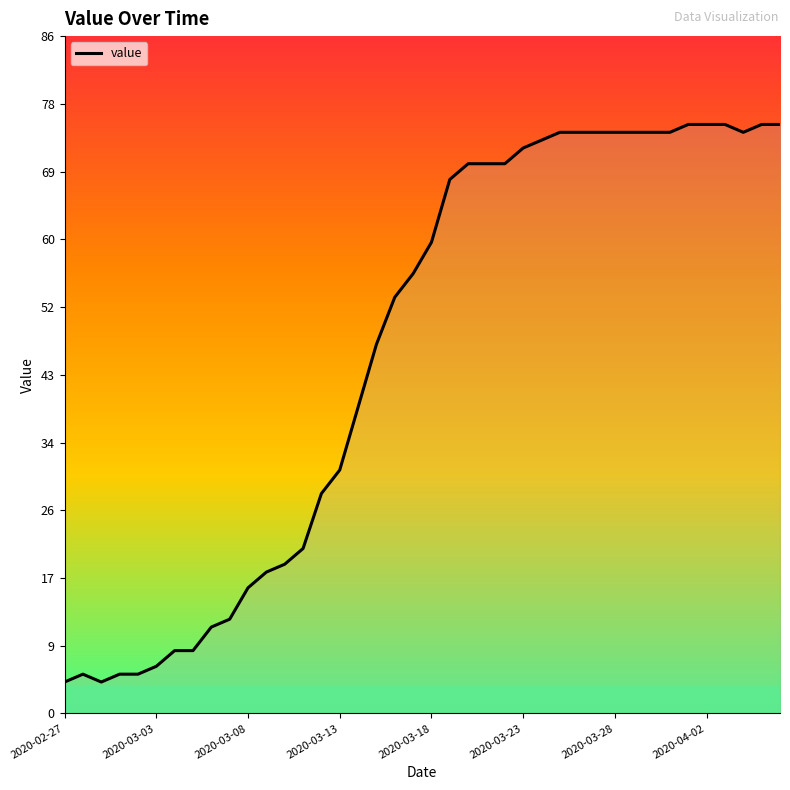

What is the minimum value shown in the chart?

4